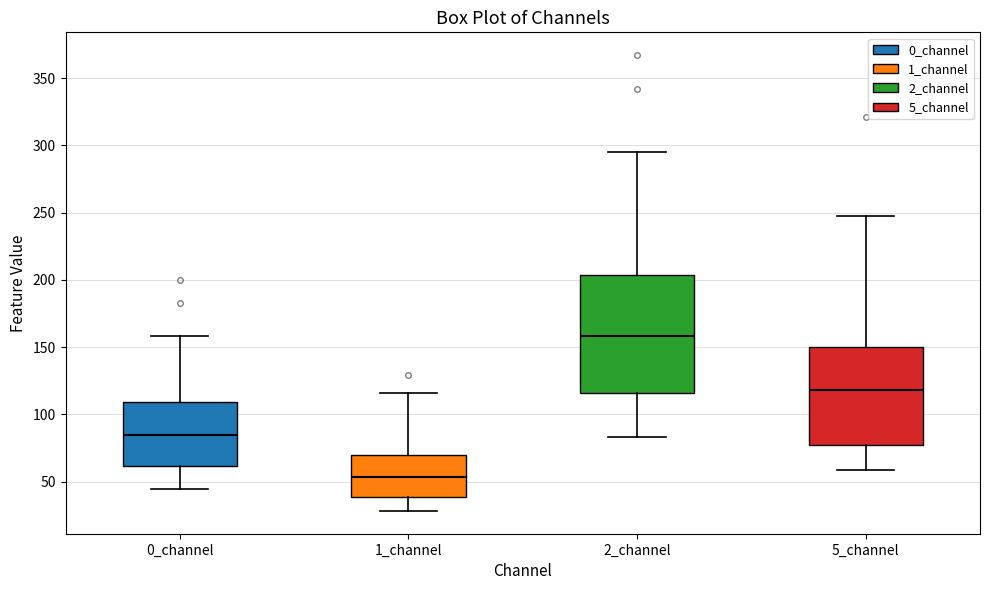

Which box is the tallest, from its lower edge to its upper edge?

2_channel